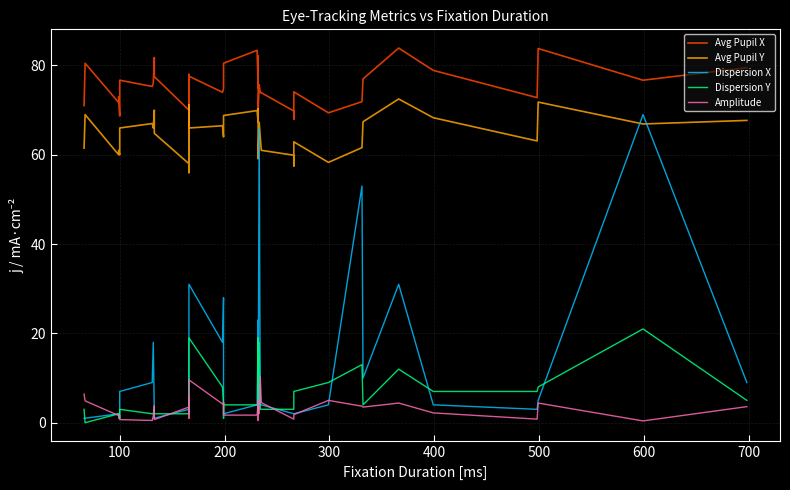

The Dispersion Y series shows 6.9 at 34. True or false?

False